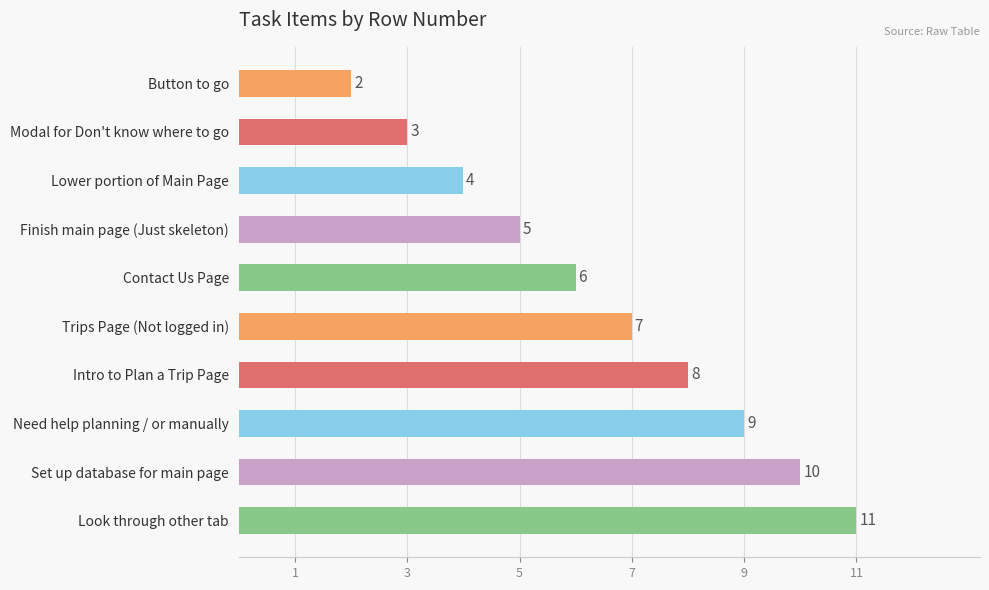

What is the sum of all values?

65